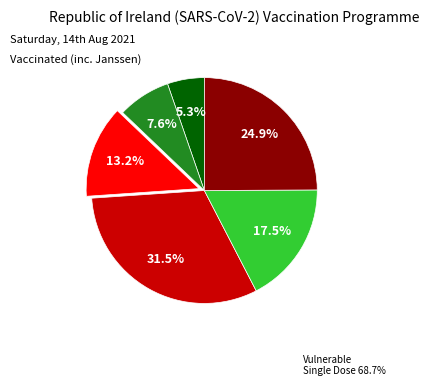

Is there any slice that represents more than half of the pie?

No